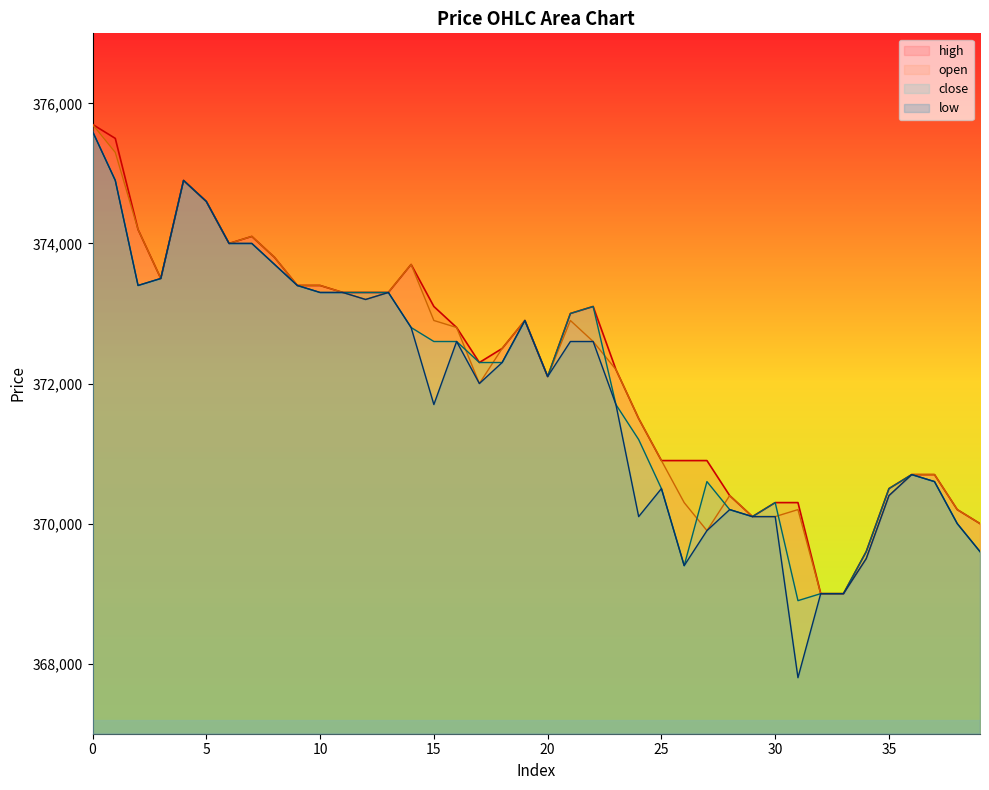

What is the value of the low point at the 35th from the left?

369500